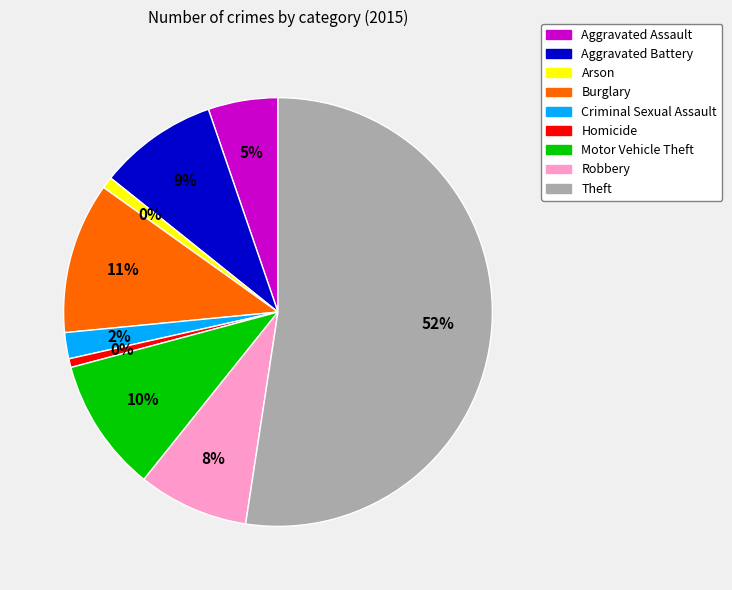

To the nearest percent, what is the difference between the Arson and Motor Vehicle Theft slice percentages?

9%